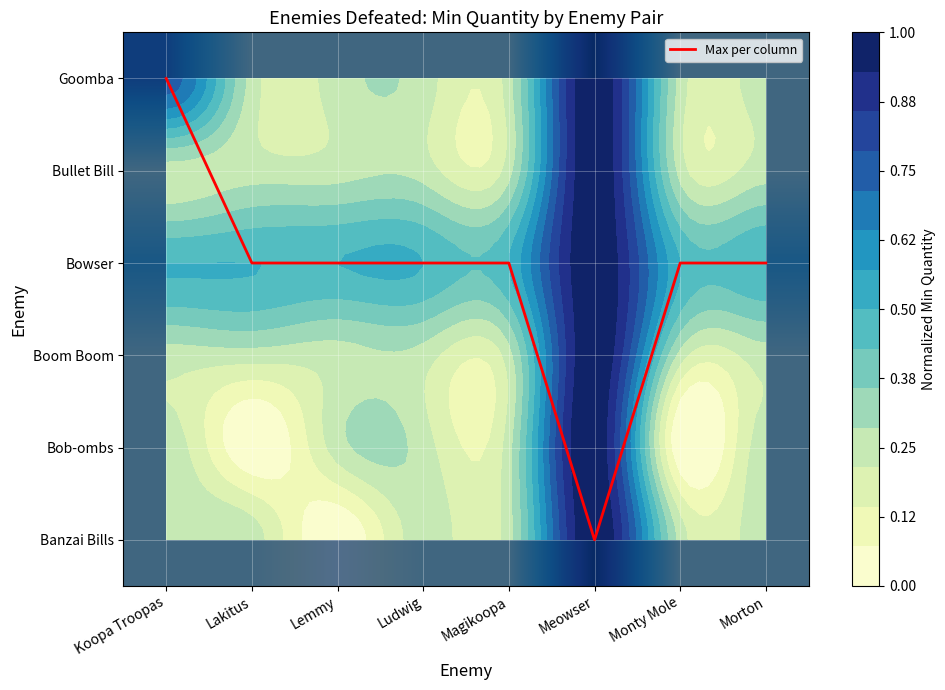

The value of Boom Boom at Lemmy is 0.1. True or false?

False